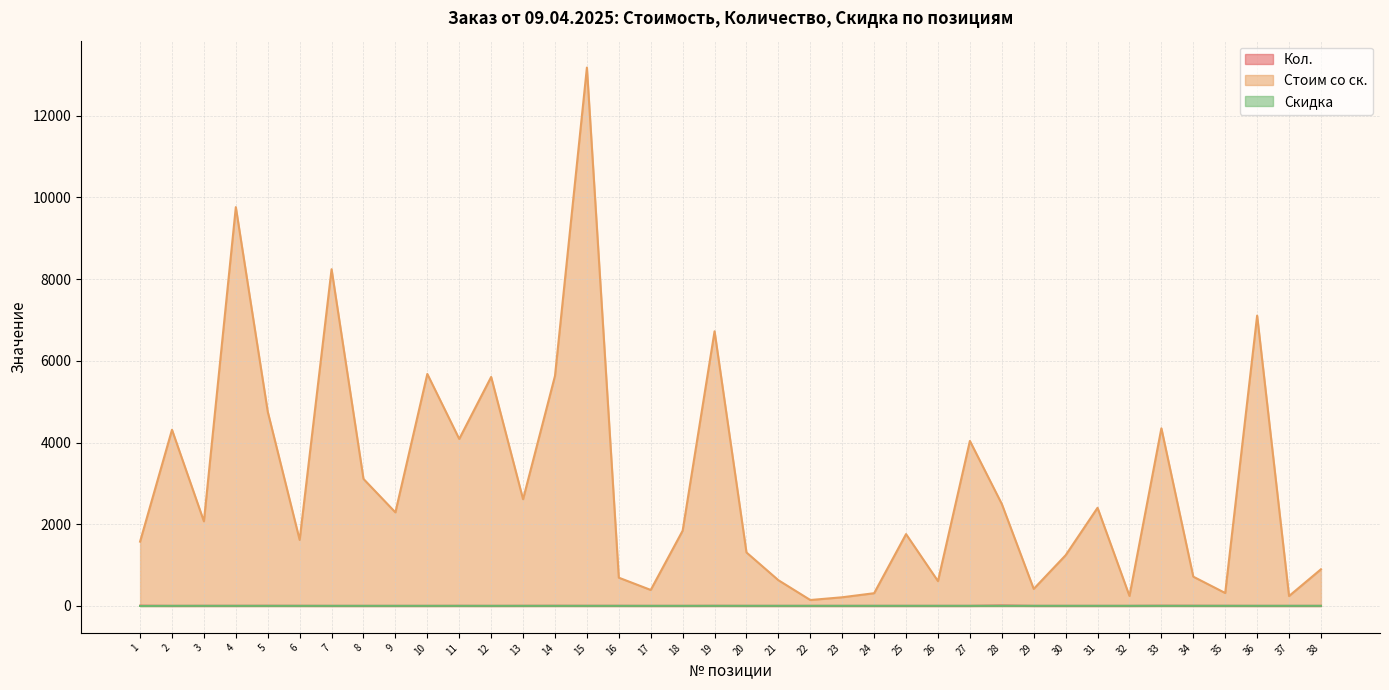

Is it true that Кол. equals 1.0 at 38?

True